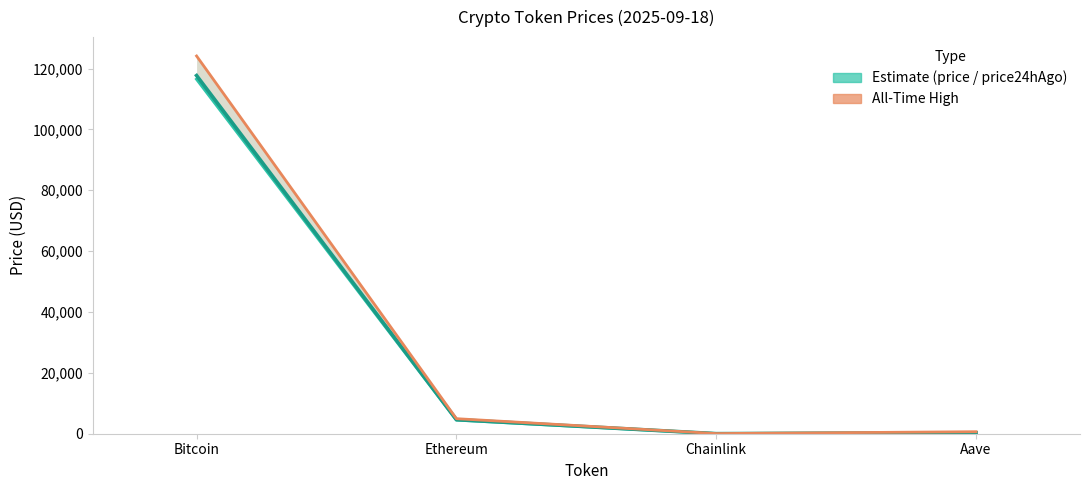

List the labels in order of price24hAgo value, smallest first.

Chainlink, Aave, Ethereum, Bitcoin